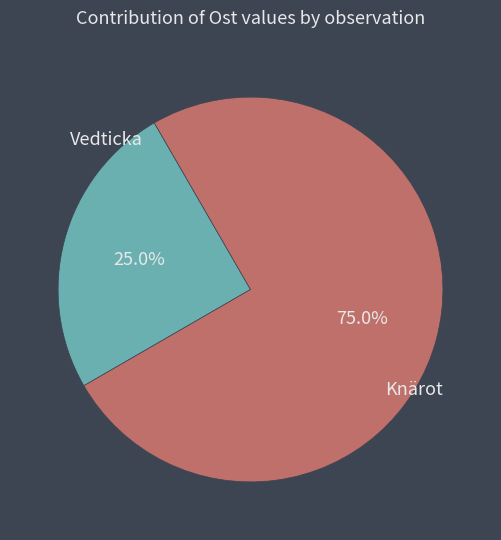

Is there any slice that represents more than half of the pie?

Yes